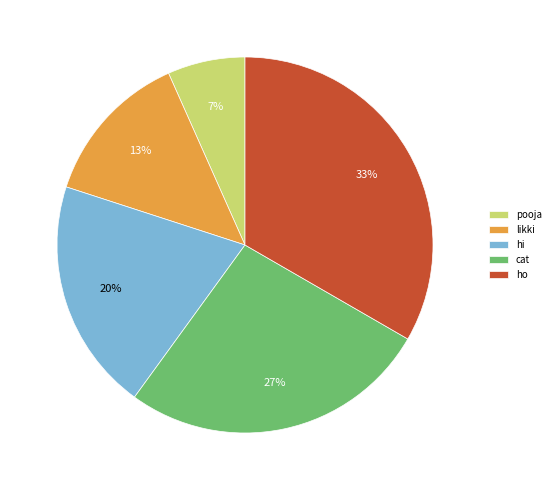

Do cat and ho together represent more than half of the pie?

Yes